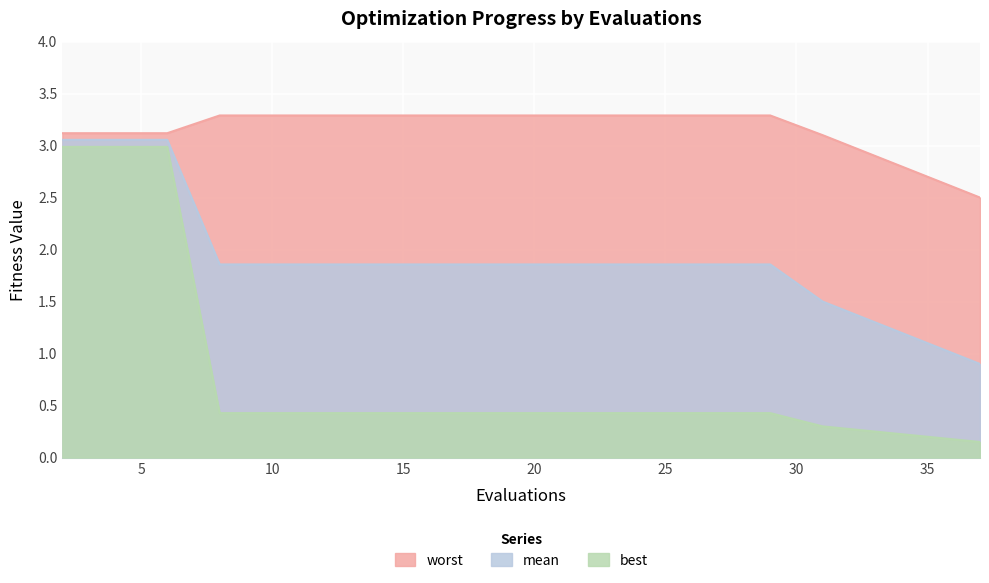

What are all the series names shown in the legend?

worst, mean, best